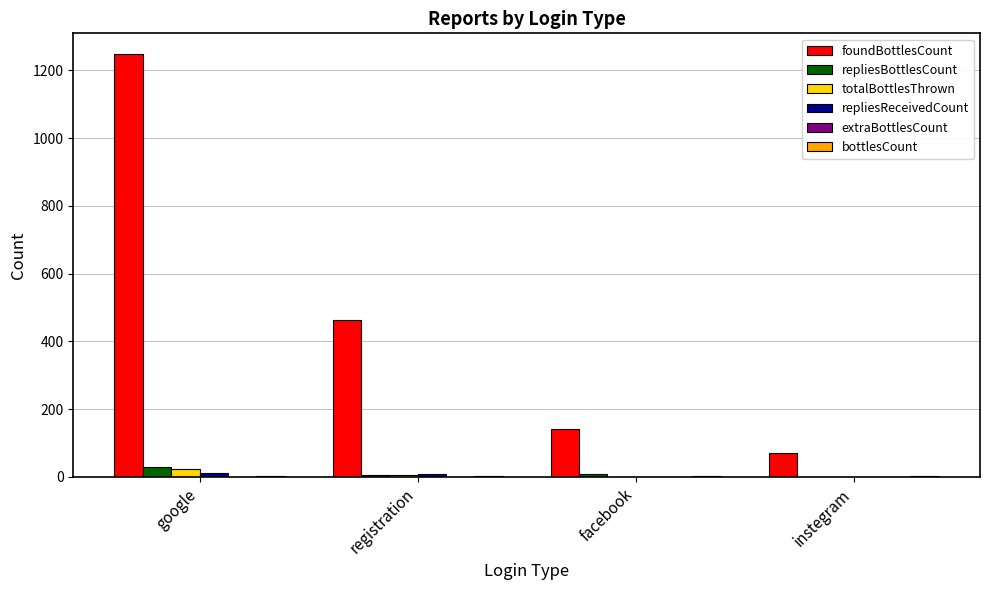

Which series changed the most between registration and instegram?

foundBottlesCount